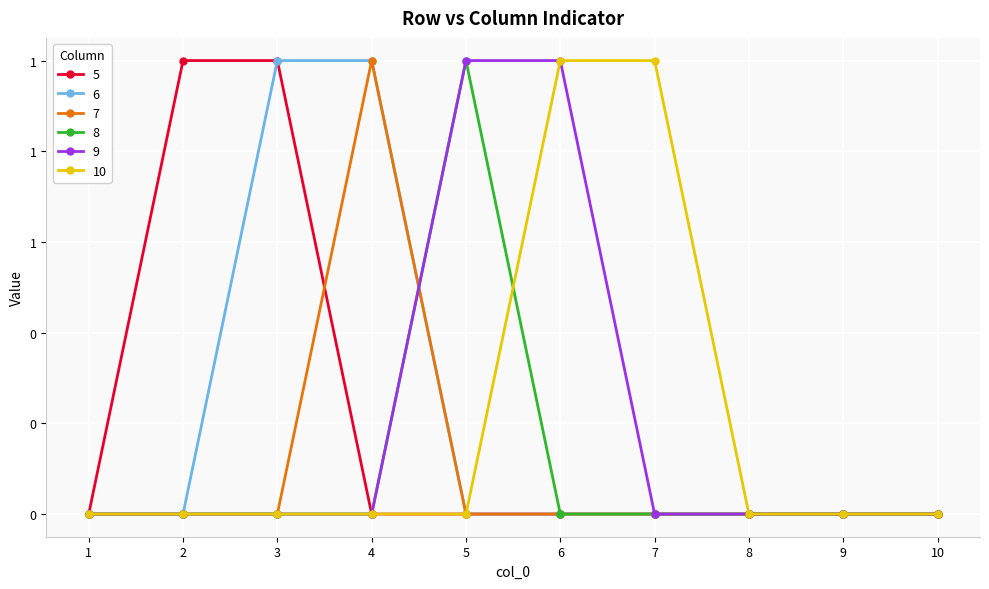

Is this an area chart (filled region under the line)?

No